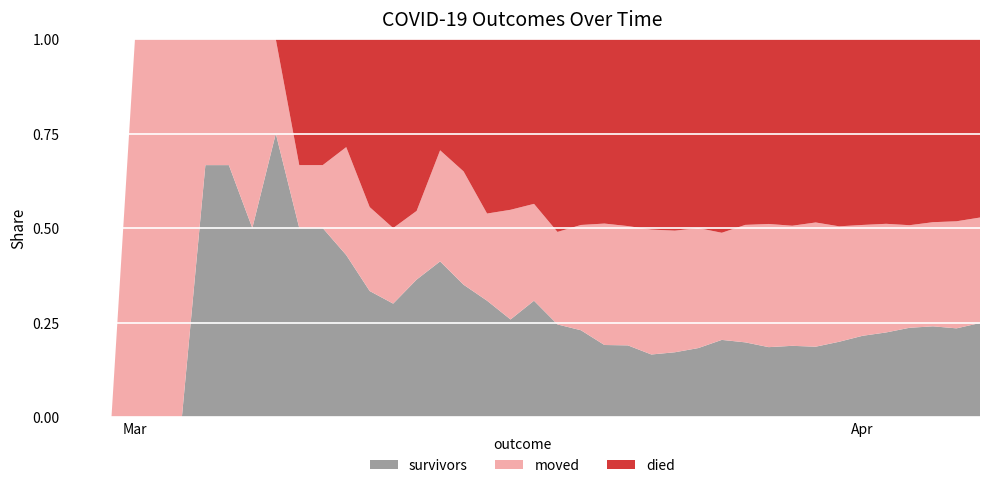

Reading left to right, transcribe all the data shown in this chart.

survivors: 2020-02-27=0	2020-02-28=0	2020-02-29=0	2020-03-01=0	2020-03-02=0	2020-03-03=0	2020-03-04=2	2020-03-05=2	2020-03-06=2	2020-03-07=3	2020-03-08=3	2020-03-09=3	2020-03-10=3	2020-03-11=3	2020-03-12=3	2020-03-13=4	2020-03-14=7	2020-03-15=7	2020-03-16=8	2020-03-17=8	2020-03-18=12	2020-03-19=12	2020-03-20=14	2020-03-21=16	2020-03-22=18	2020-03-23=21	2020-03-24=25	2020-03-25=31	2020-03-26=41	2020-03-27=47	2020-03-28=51	2020-03-29=61	2020-03-30=69	2020-03-31=86	2020-04-01=104	2020-04-02=119	2020-04-03=140	2020-04-04=154	2020-04-05=163	2020-04-06=187
died: 2020-02-27=0	2020-02-28=0	2020-02-29=0	2020-03-01=0	2020-03-02=0	2020-03-03=0	2020-03-04=0	2020-03-05=0	2020-03-06=0	2020-03-07=0	2020-03-08=2	2020-03-09=2	2020-03-10=2	2020-03-11=4	2020-03-12=5	2020-03-13=5	2020-03-14=5	2020-03-15=7	2020-03-16=12	2020-03-17=14	2020-03-18=17	2020-03-19=25	2020-03-20=30	2020-03-21=41	2020-03-22=47	2020-03-23=64	2020-03-24=74	2020-03-25=85	2020-03-26=103	2020-03-27=117	2020-03-28=135	2020-03-29=160	2020-03-30=180	2020-03-31=214	2020-04-01=238	2020-04-02=260	2020-04-03=292	2020-04-04=311	2020-04-05=335	2020-04-06=355
moved: 2020-02-27=0	2020-02-28=0	2020-02-29=0	2020-03-01=1	2020-03-02=1	2020-03-03=1	2020-03-04=1	2020-03-05=1	2020-03-06=2	2020-03-07=1	2020-03-08=1	2020-03-09=1	2020-03-10=2	2020-03-11=2	2020-03-12=2	2020-03-13=2	2020-03-14=5	2020-03-15=6	2020-03-16=6	2020-03-17=9	2020-03-18=10	2020-03-19=12	2020-03-20=17	2020-03-21=27	2020-03-22=30	2020-03-23=42	2020-03-24=47	2020-03-25=54	2020-03-26=57	2020-03-27=74	2020-03-28=90	2020-03-29=103	2020-03-30=122	2020-03-31=132	2020-04-01=142	2020-04-02=153	2020-04-03=161	2020-04-04=177	2020-04-05=197	2020-04-06=210